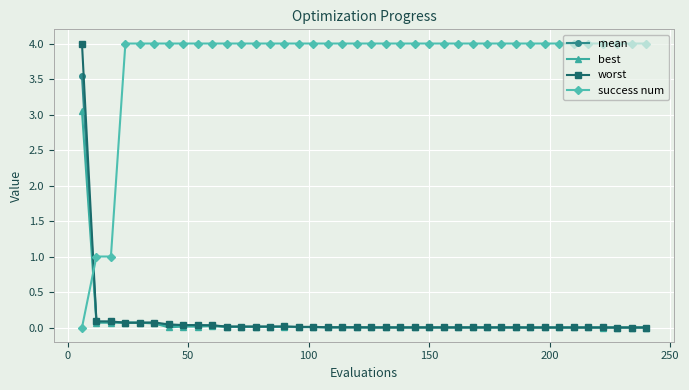

At how many categories does at least one series exceed 2?

38